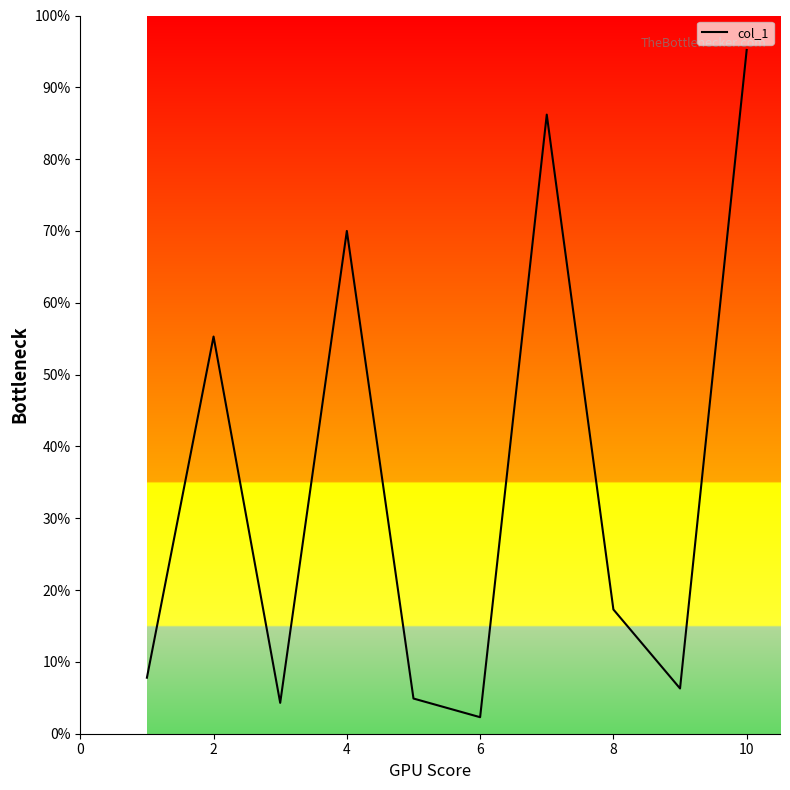

What is the difference between the maximum and minimum values?

92.9